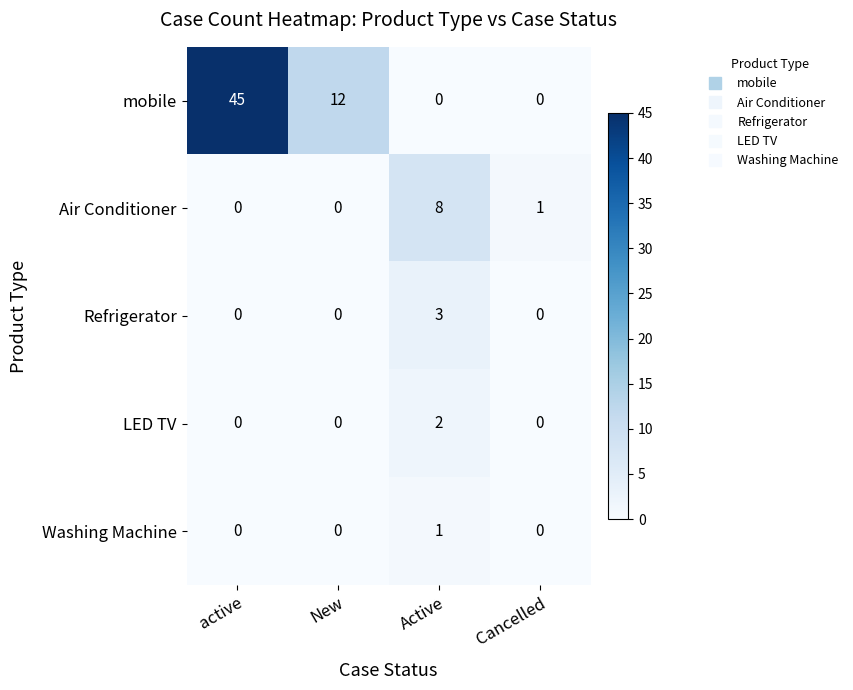

True or false: Refrigerator has a value of 3 at Active.

True